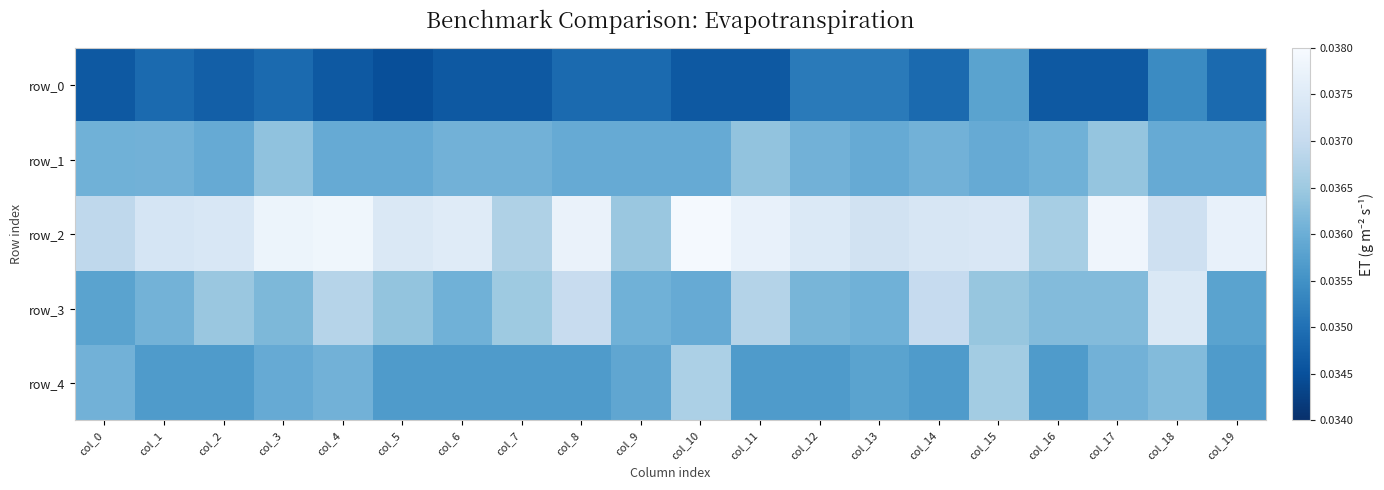

Between col_3 and col_10, which series saw the biggest shift?

row_4